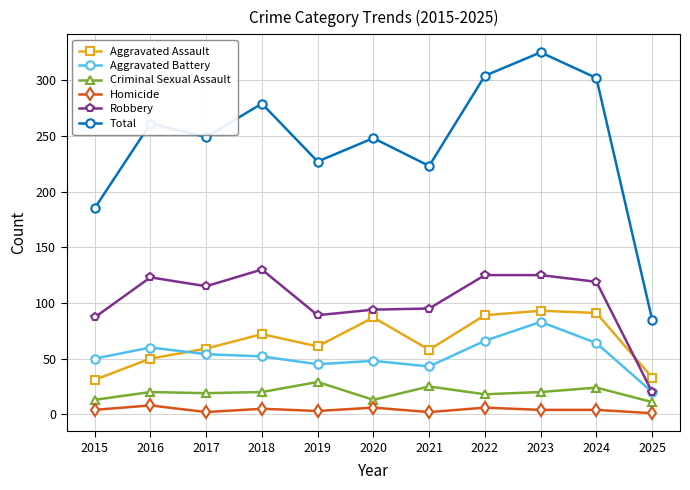

Which series has the largest range (max minus min)?

Total